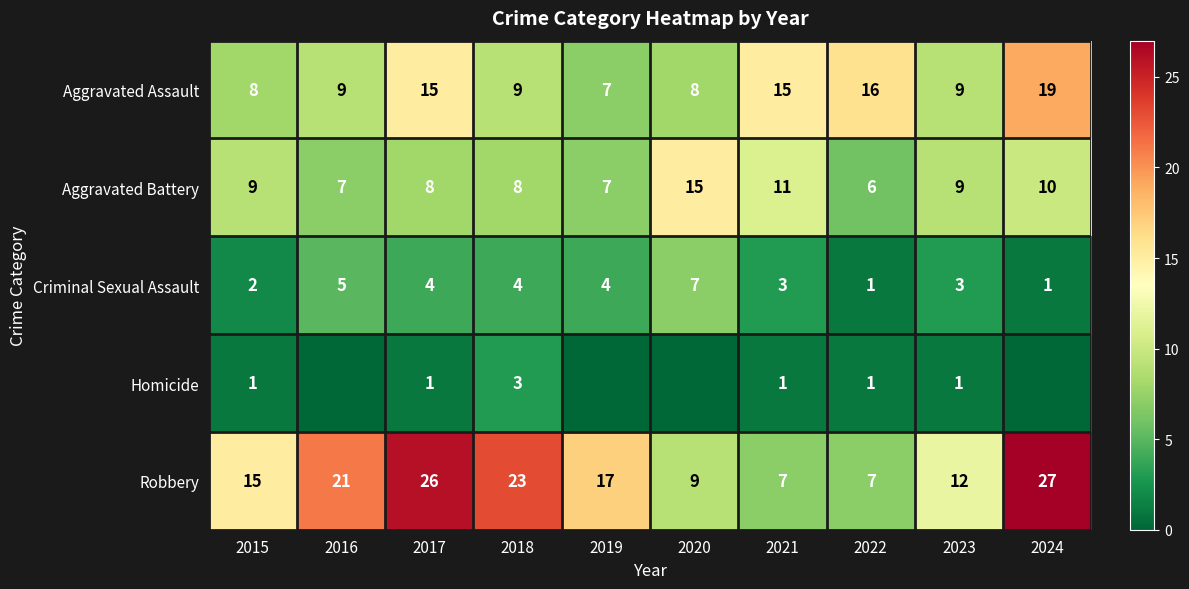

Rank the series by their average value, from highest to lowest.

Robbery, Aggravated Assault, Aggravated Battery, Criminal Sexual Assault, Homicide